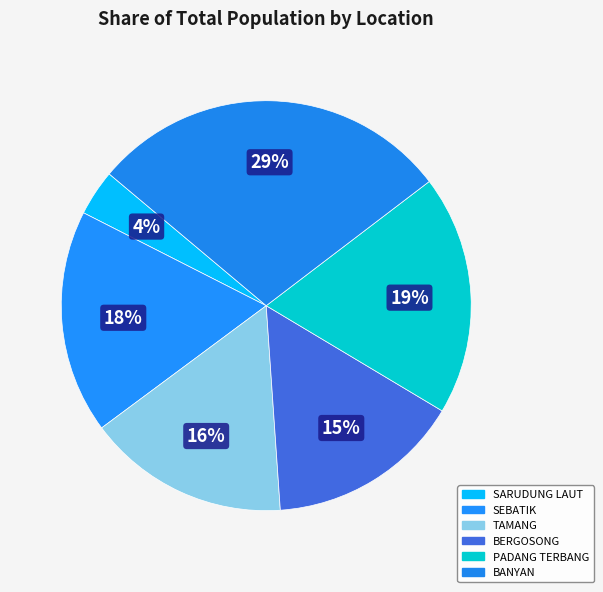

Is it true that BERGOSONG is 15% of the pie?

True